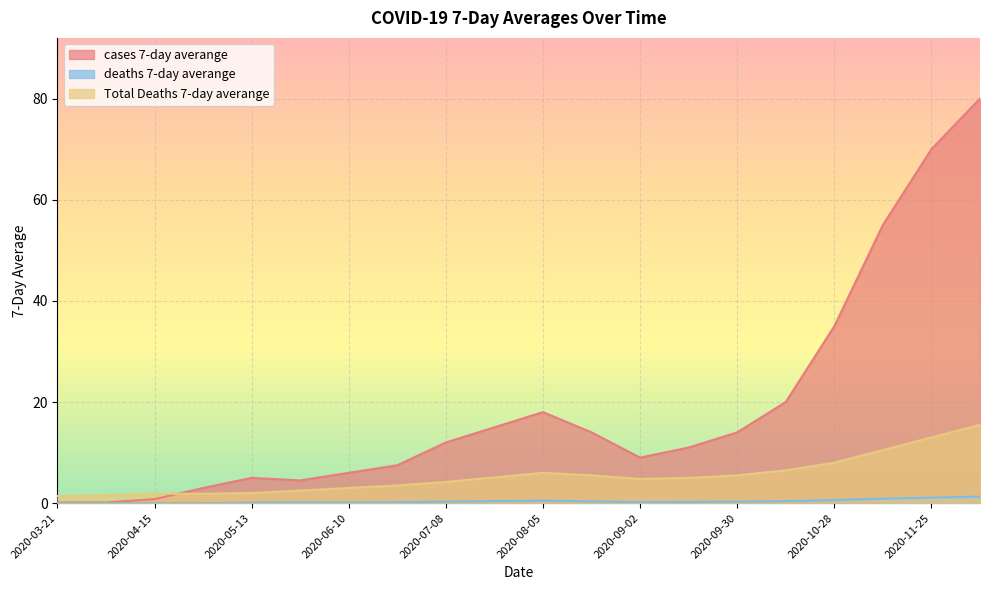

True or false: cases 7-day averange and deaths 7-day averange intersect in this chart.

False